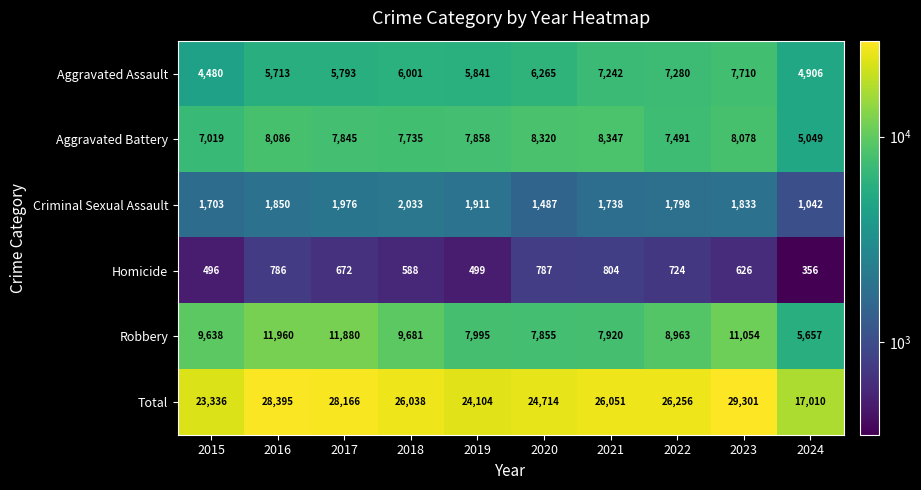

Where is Robbery nearest to the value 8808?

2022